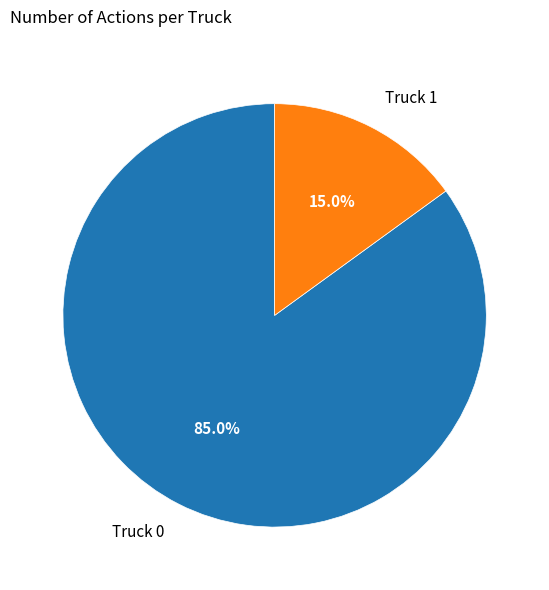

Which slice is the largest?

Truck 0